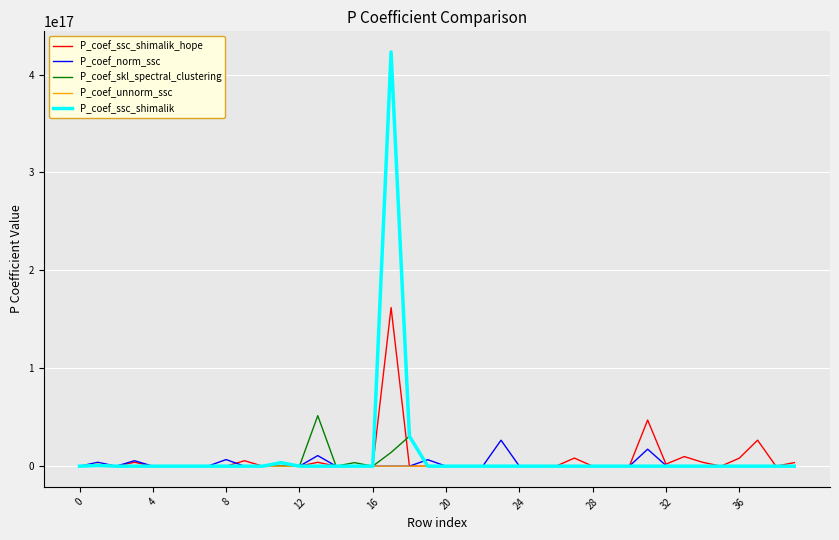

True or false: P_coef_skl_spectral_clustering has more than 0 interior local peaks.

True